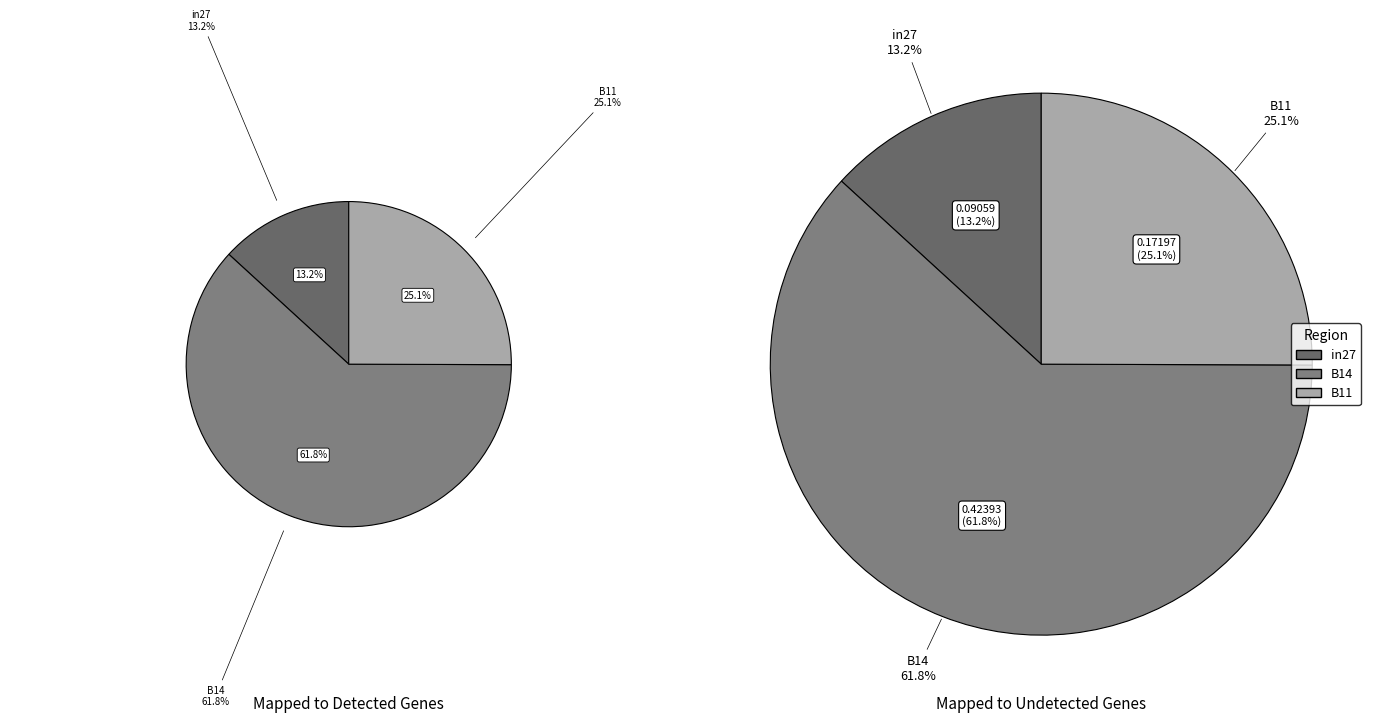

To the nearest percent, what is the difference between the B11 and in27 slice percentages?

12%